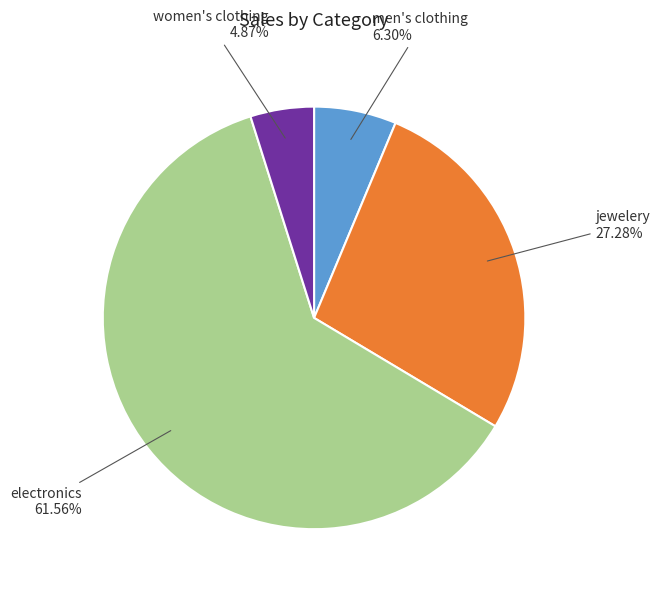

Does any single category account for the majority?

Yes